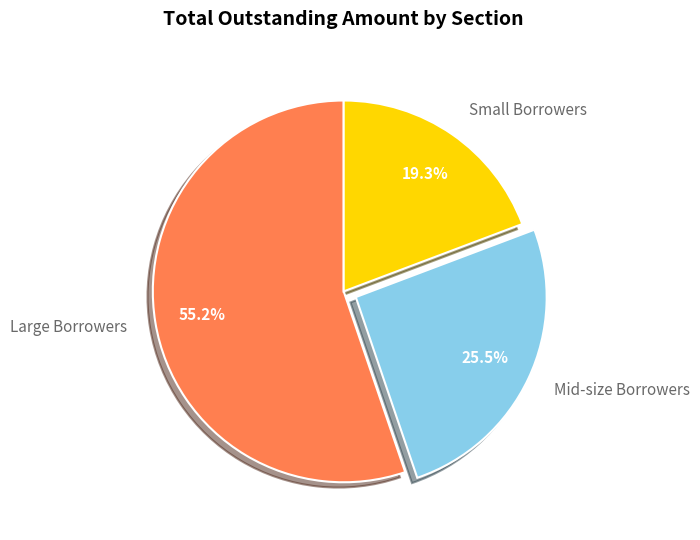

What is the ratio of the value at Small Borrowers to the value at Mid-size Borrowers?

0.8